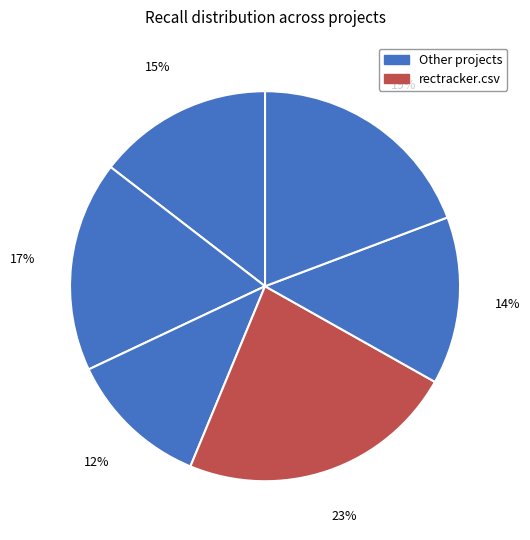

Count the number of slices in the pie.

6